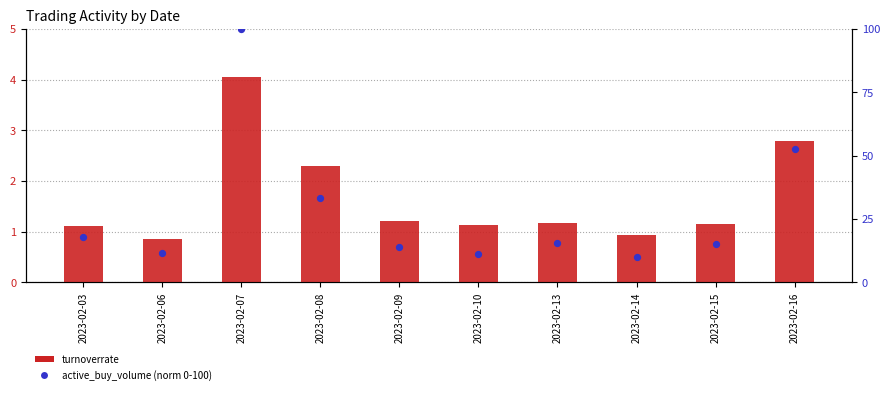

Which series reaches the minimum Y coordinate?

turnoverrate